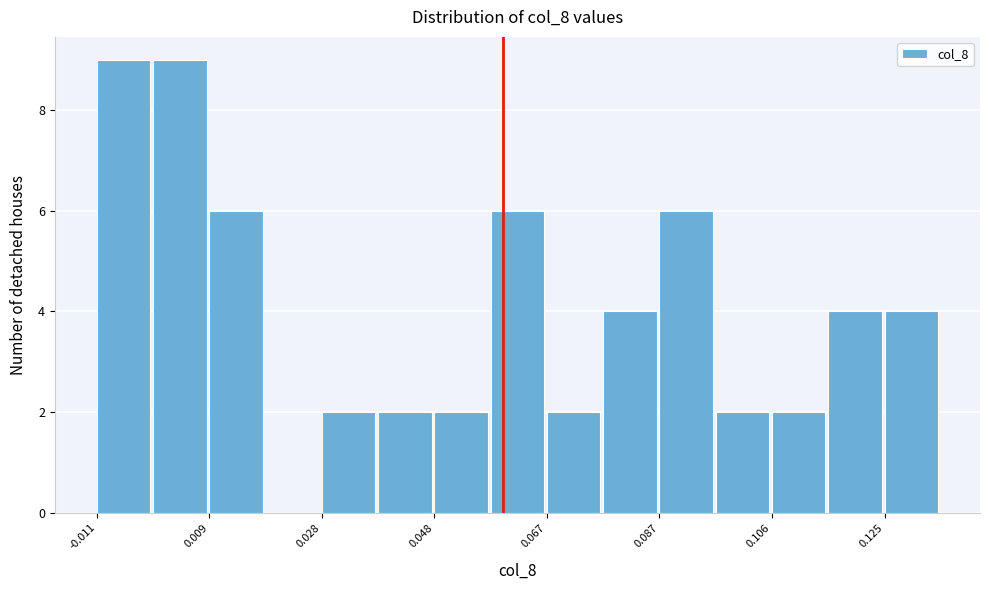

Reading left to right, transcribe this chart: for each bar, give the range it covers on the x-axis and its height. Neither the bar edges nor the heights are printed on the chart, so give them approximately, as read against the axes.

-0.010 to 0.000: 9
0.000 to 0.008: 9
0.008 to 0.018: 6
0.018 to 0.028: 0
0.028 to 0.038: 2
0.038 to 0.048: 2
0.048 to 0.058: 2
0.058 to 0.068: 6
0.068 to 0.076: 2
0.076 to 0.086: 4
0.086 to 0.096: 6
0.096 to 0.106: 2
0.106 to 0.116: 2
0.116 to 0.126: 4
0.126 to 0.136: 4